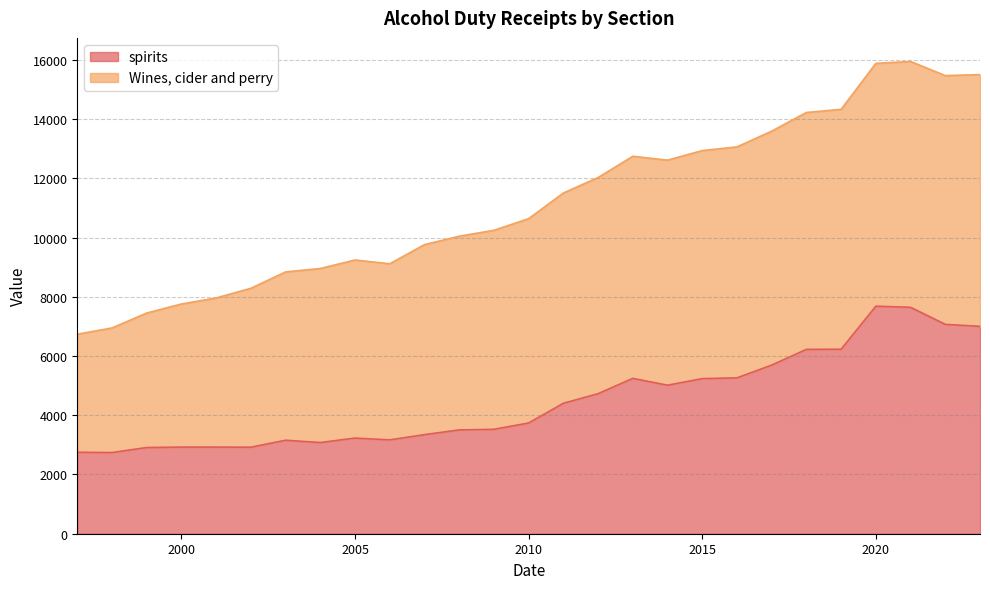

What is the maximum value for spirits?

7683